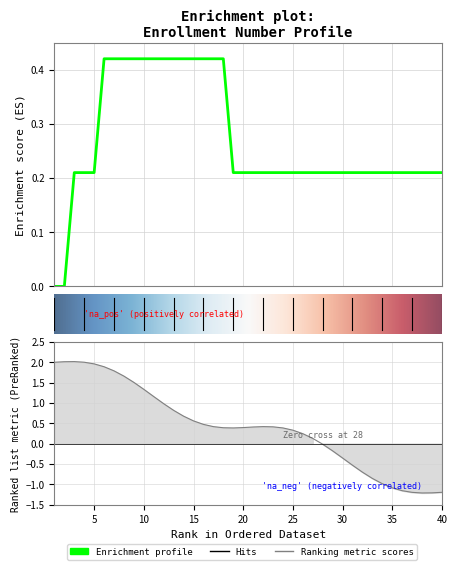

What is the approximate value at 25?

0.2